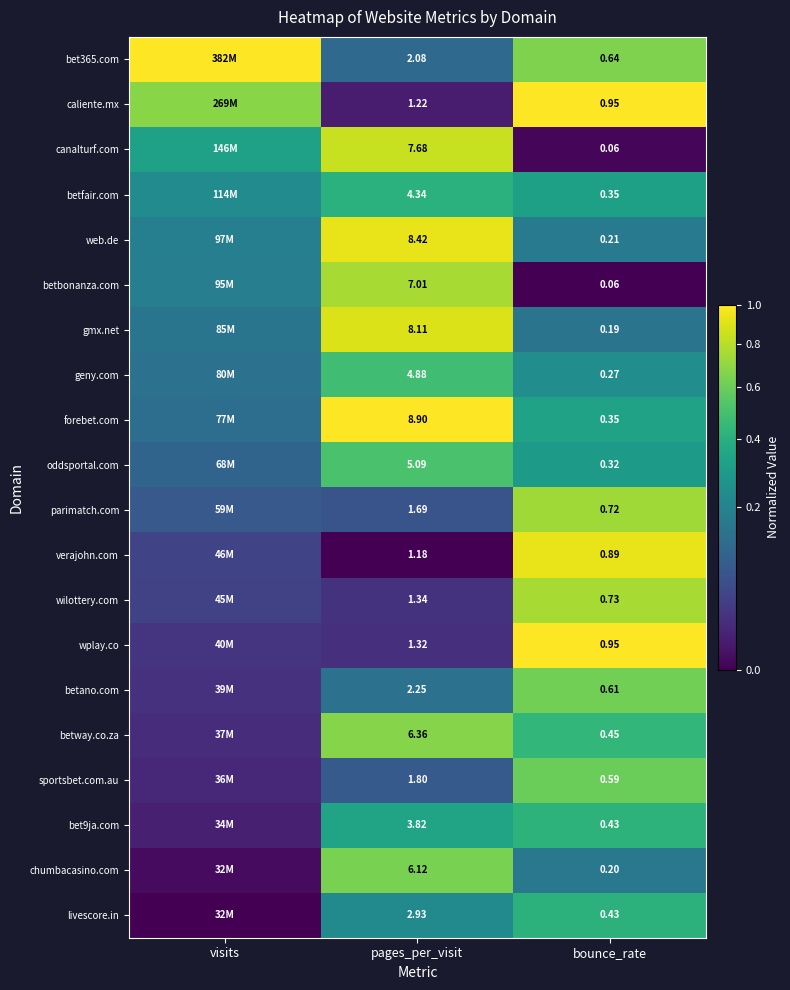

What is the difference between the chumbacasino.com values at visits and bounce_rate?

0.2